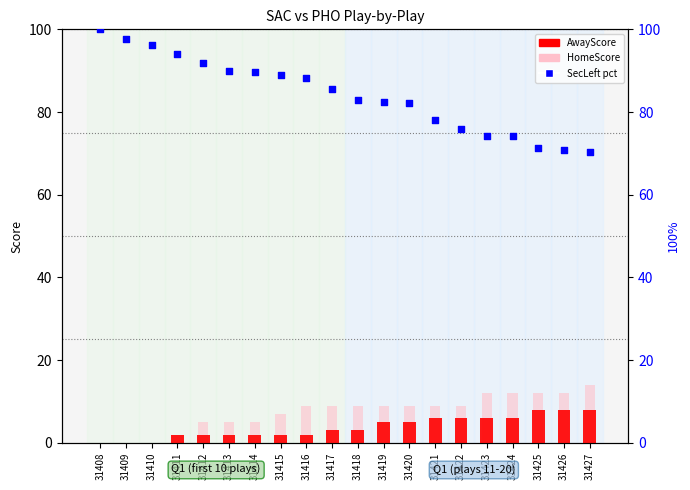

Which series reaches the maximum Y coordinate?

SecLeft (pct)